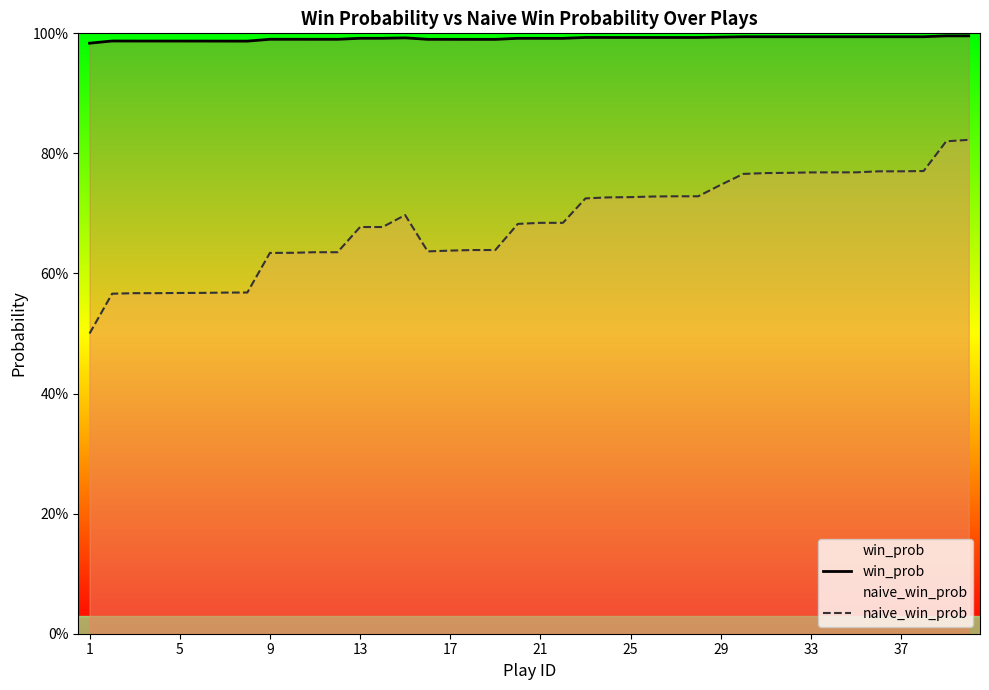

At which category does win_prob reach its first local peak?

5